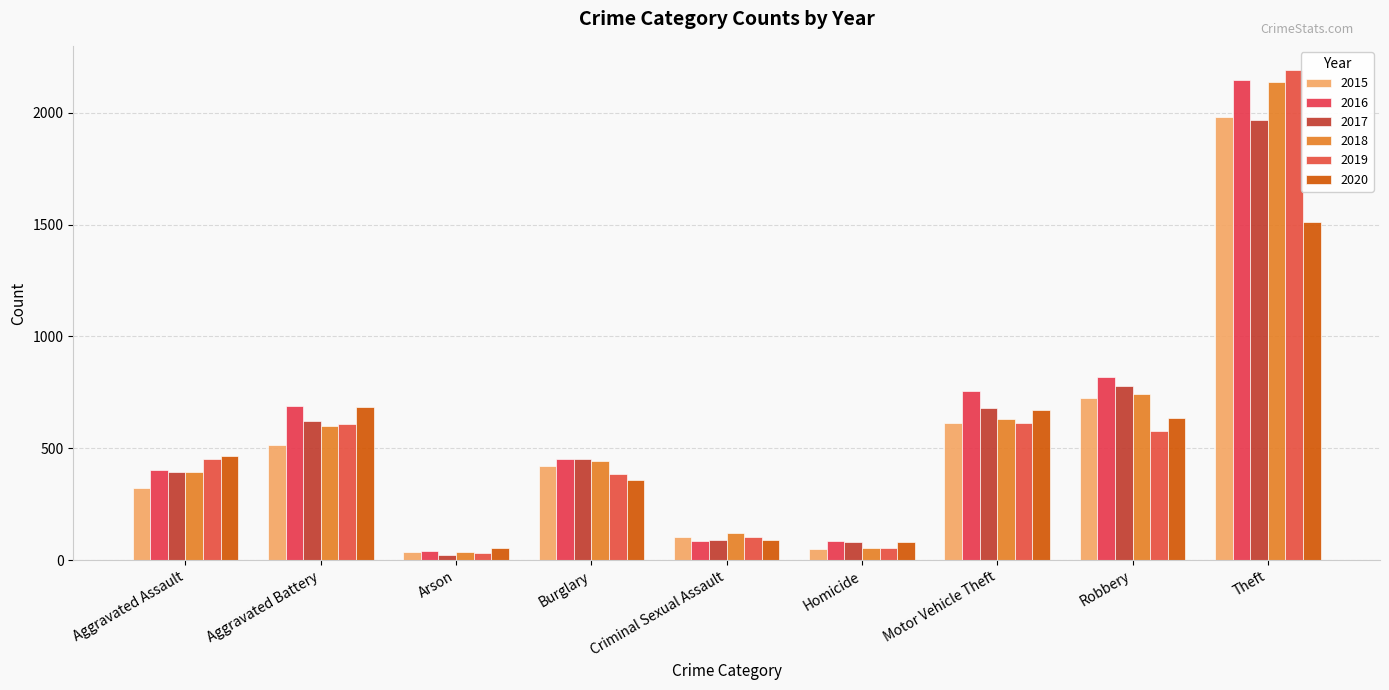

What is the difference between the maximum and minimum values in the 2016 series?

2108